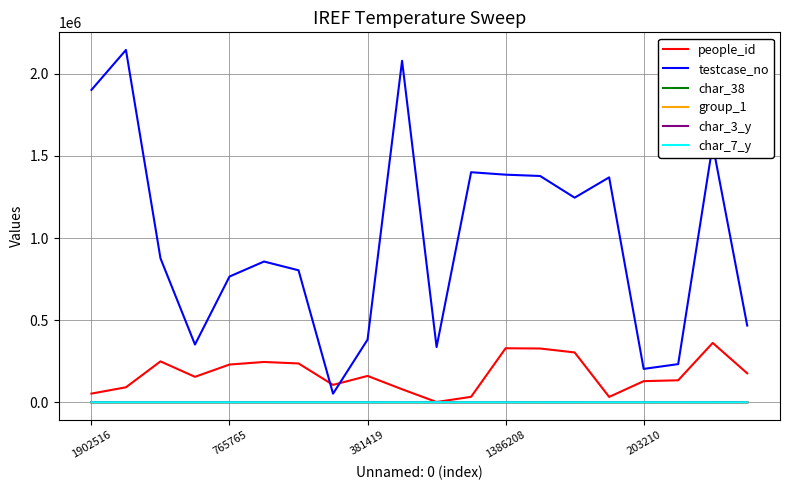

Which series has the largest total across all categories?

testcase_no